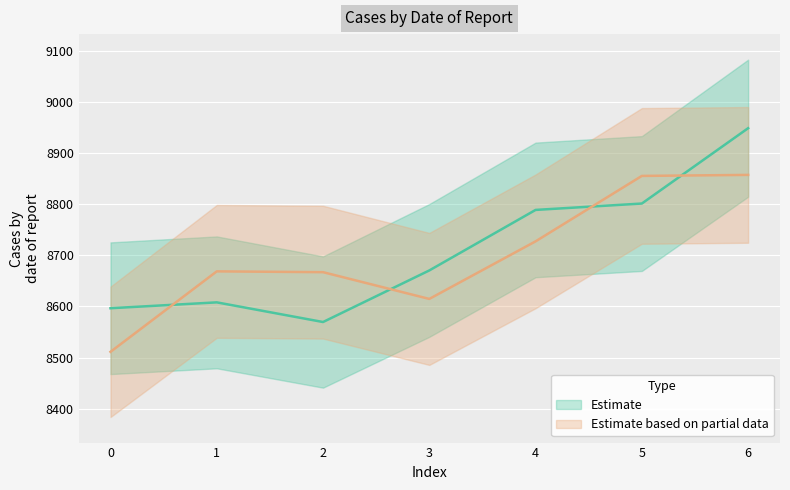

At which category does y reach its first local valley?

2